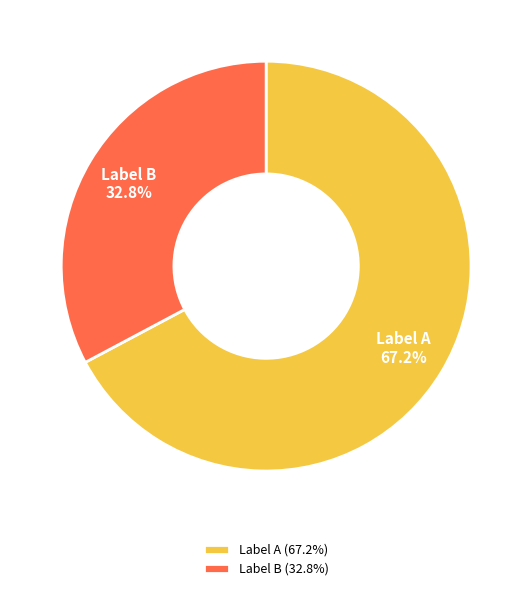

What is the ratio of the value at Label B 32.8% to the value at Label A 67.2%?

0.5